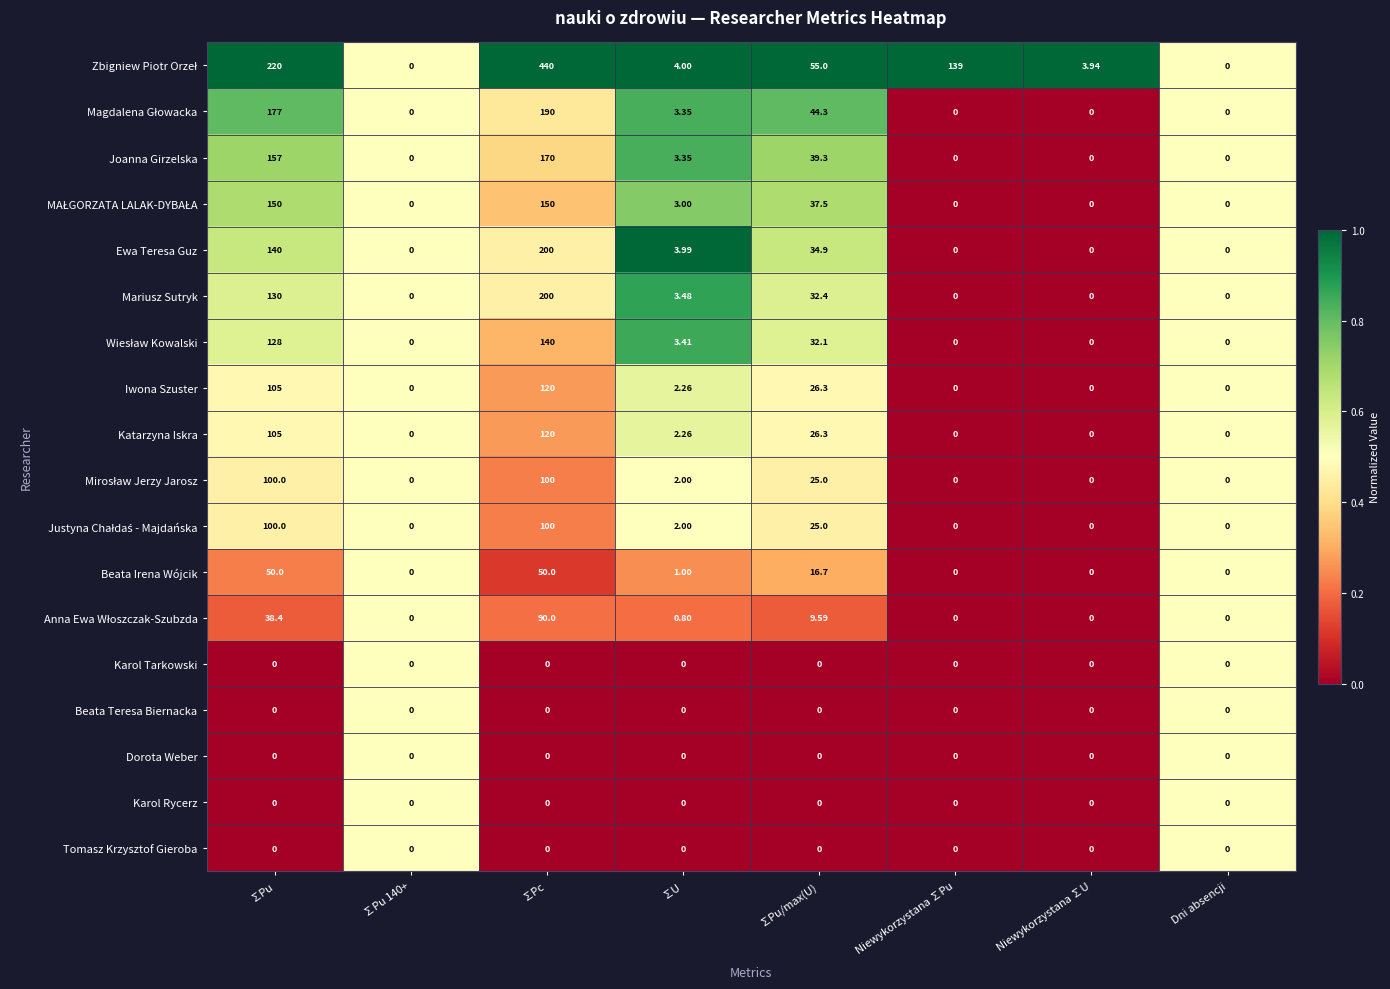

Count the number of data series in this chart.

18